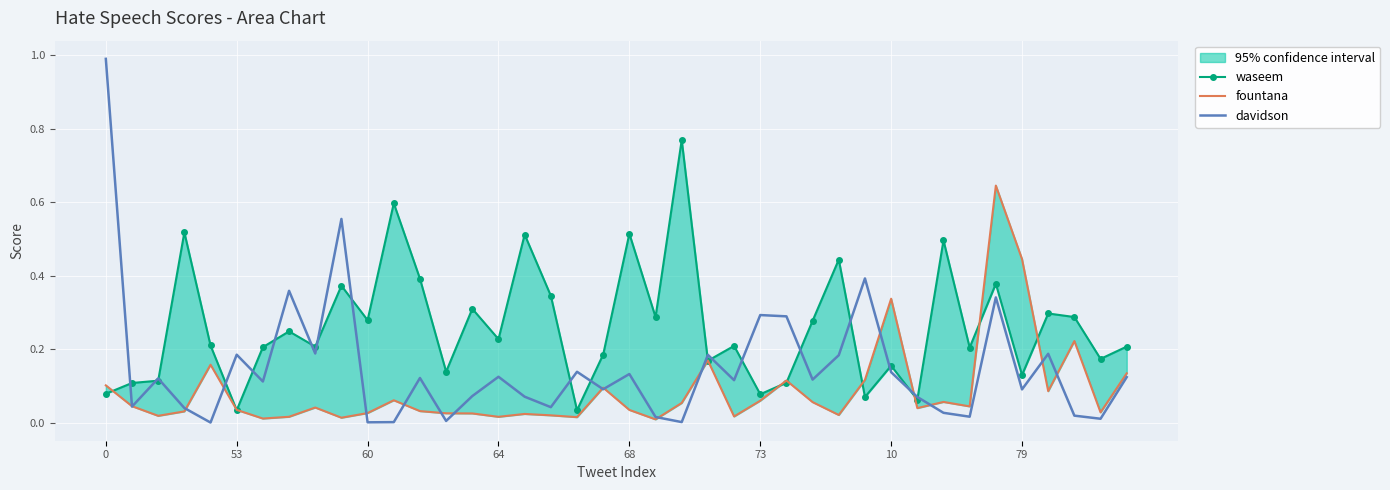

How many data points does each series have?

40